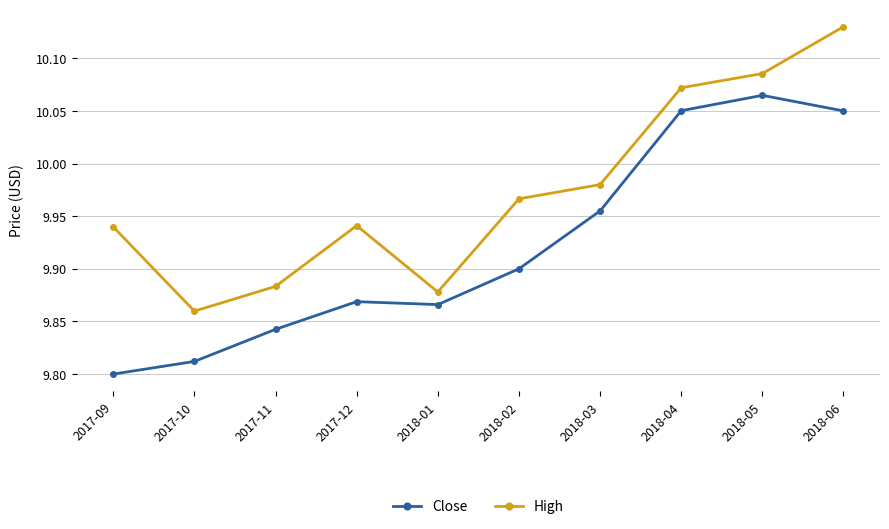

Which series has the largest range (max minus min)?

High